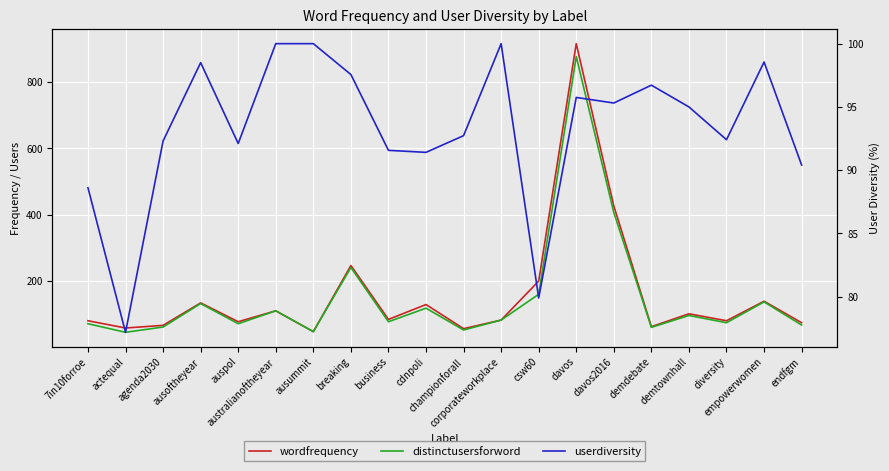

How many lines are shown in the chart?

3